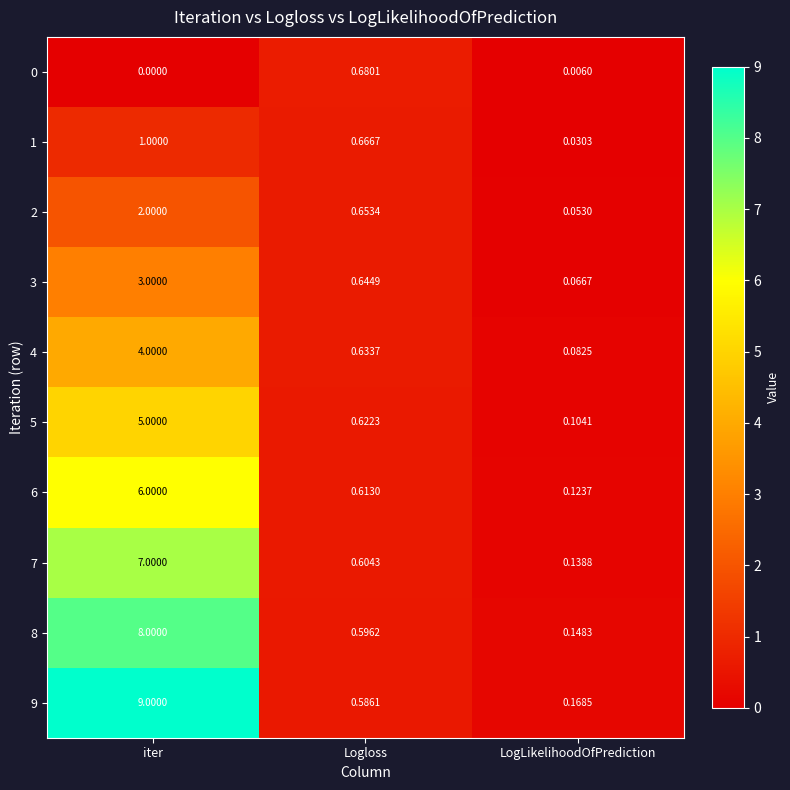

List the labels in order of 3 value, largest first.

iter, Logloss, LogLikelihoodOfPrediction